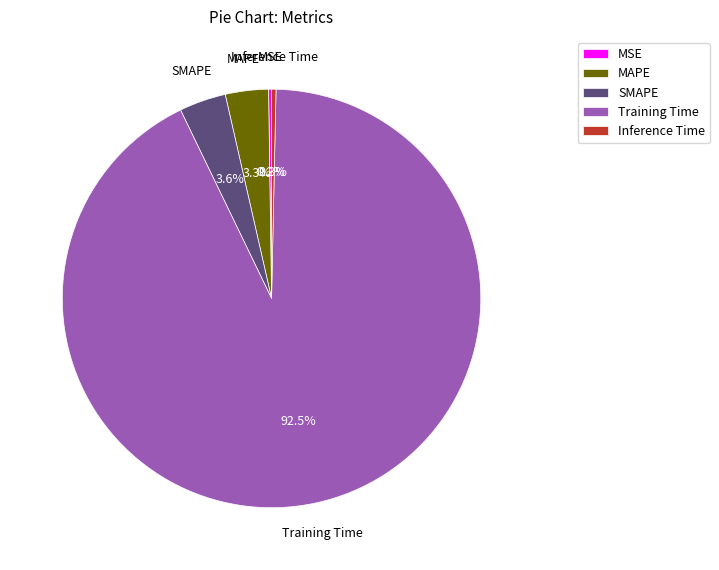

Is there a majority slice in this chart?

Yes